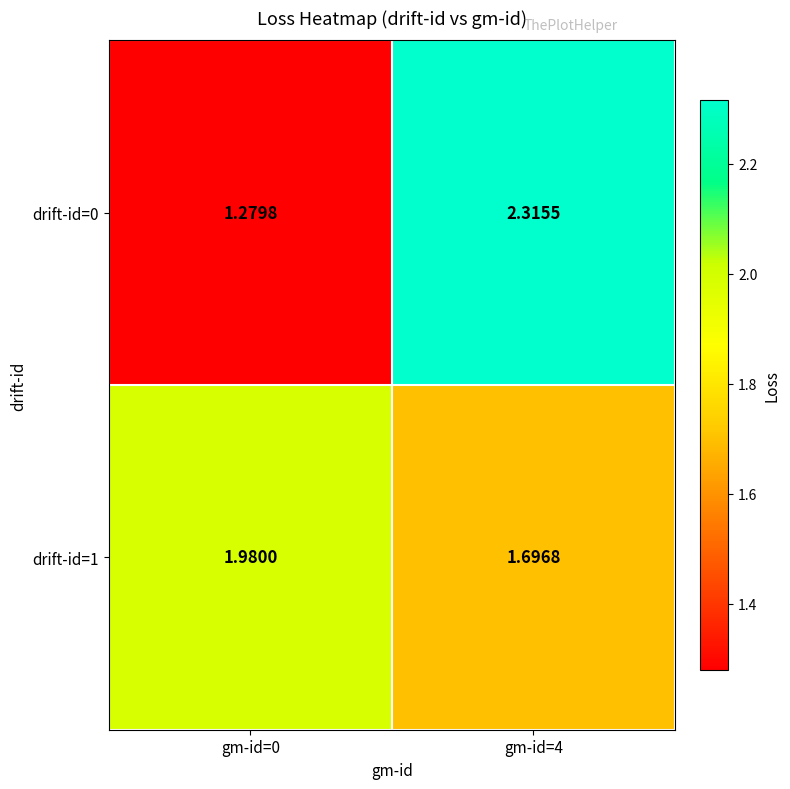

Is the value of drift-id=0 at gm-id=0 greater than the value of drift-id=1 at gm-id=4?

No